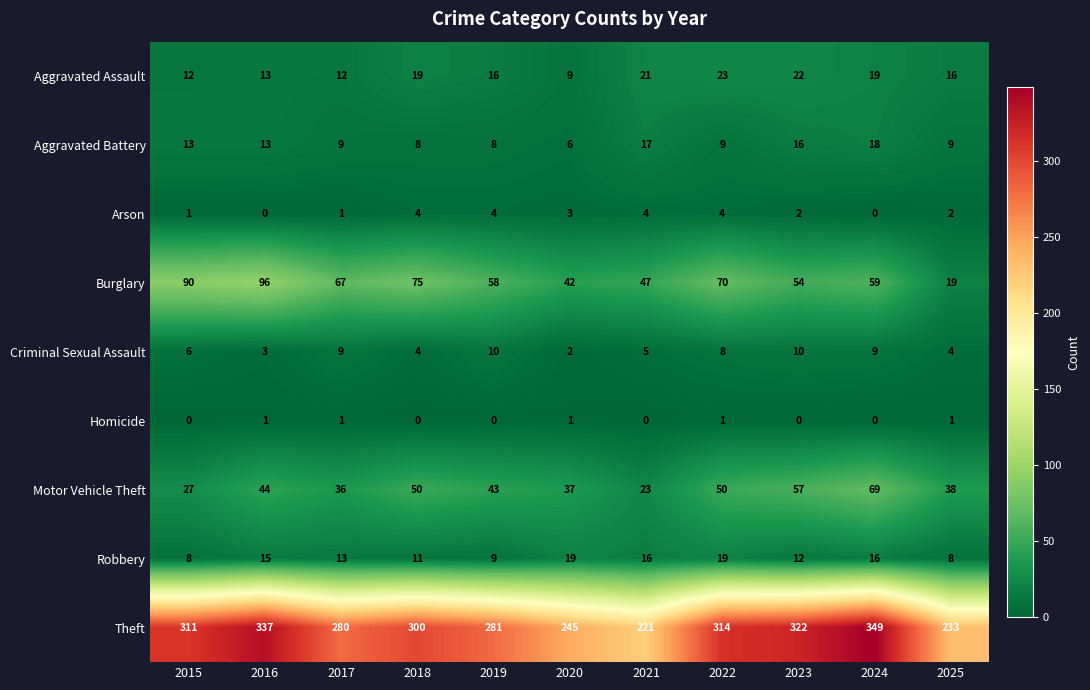

What is the maximum value for Theft?

349